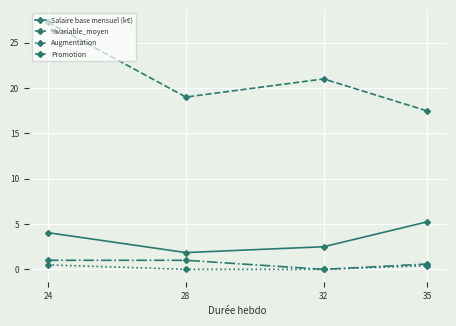

Where is Promotion nearest to the value 0?

32